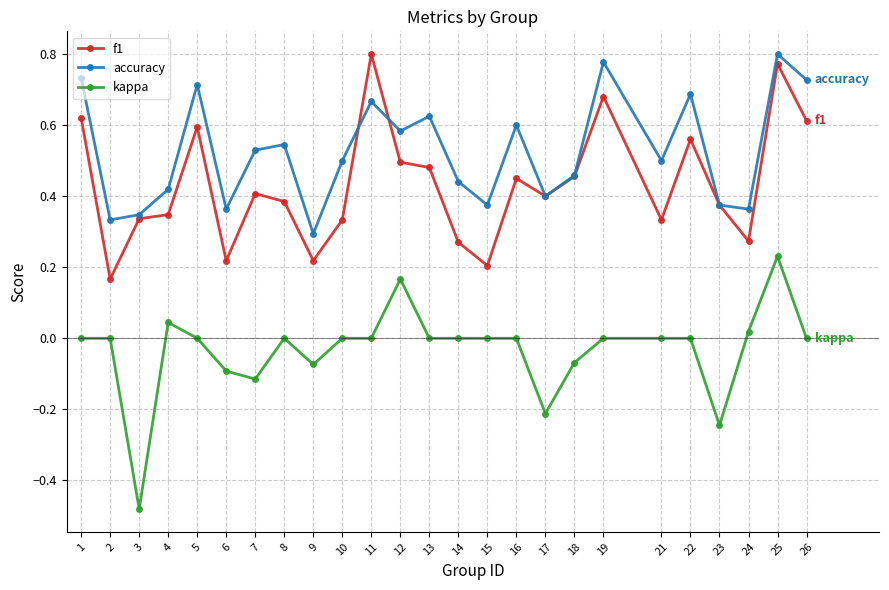

Which series changed the most between 7 and 25?

f1